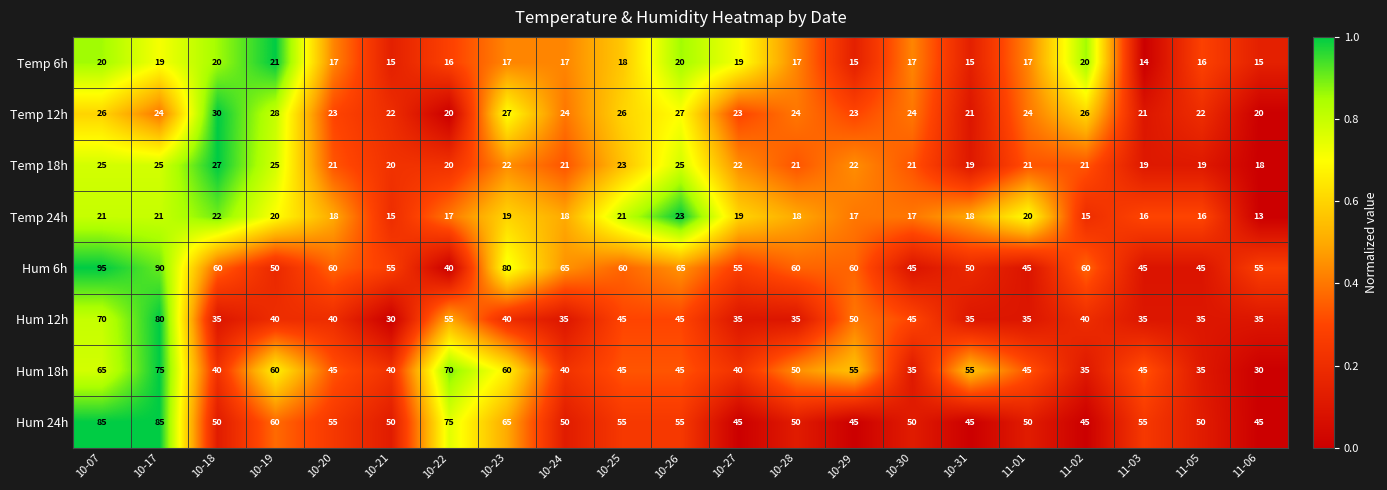

What is the average value of the Temp 12h series?

24